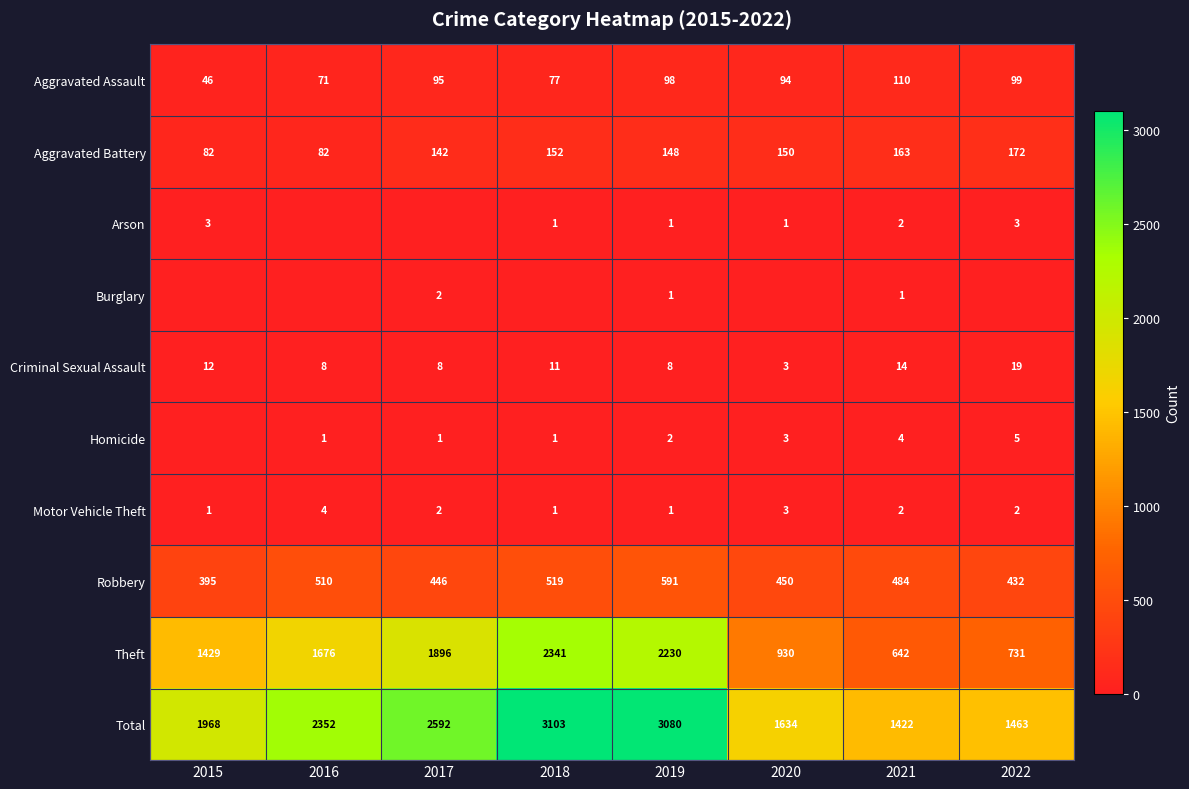

What is the average value of the Robbery series?

478